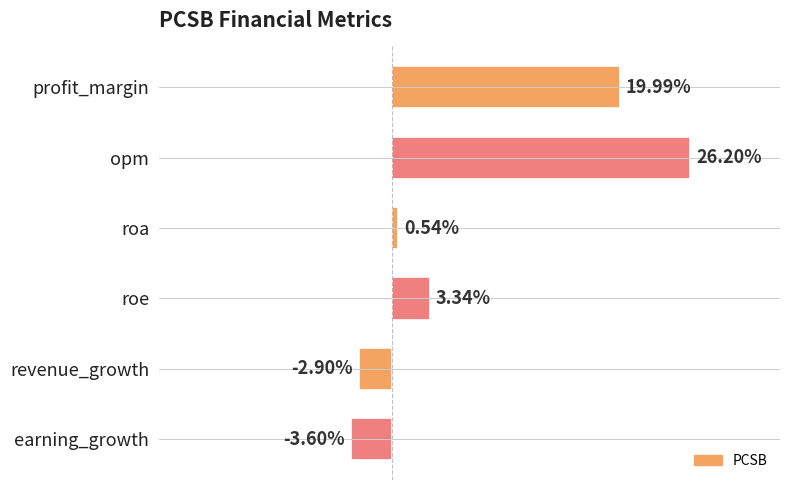

Does the chart contain any negative values?

Yes